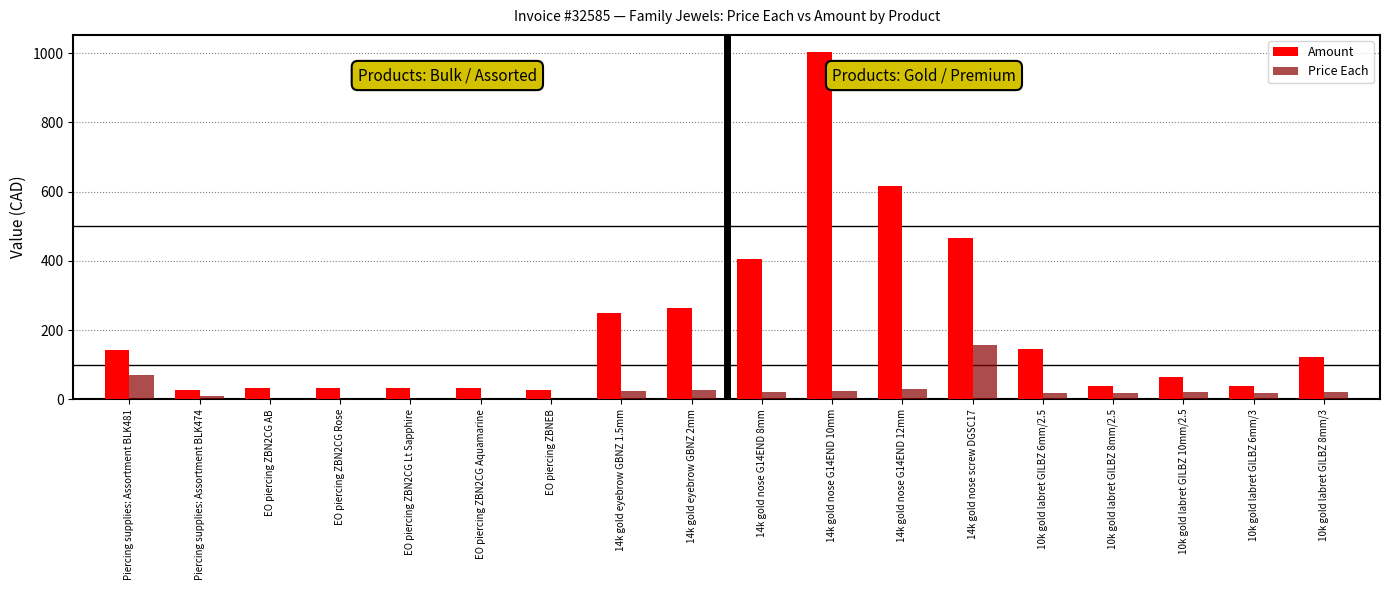

Where is Amount nearest to the value 514?

14k gold nose screw DGSC17